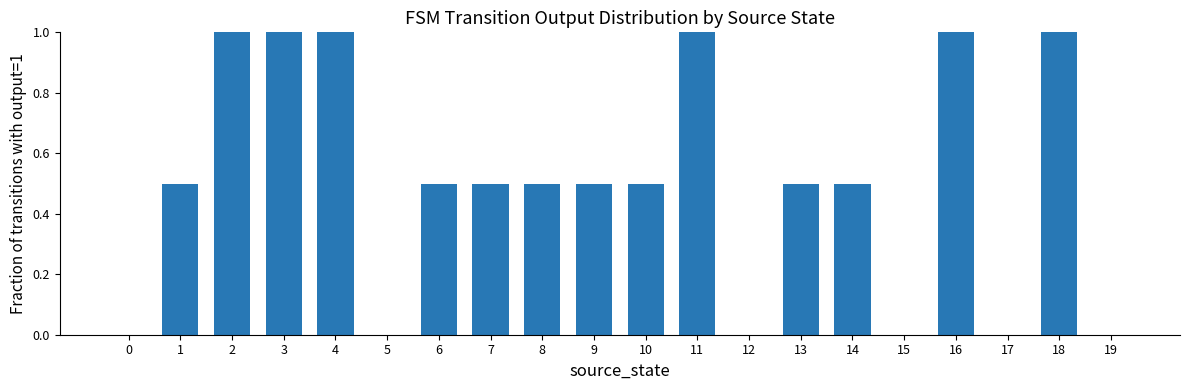

What is the sum of all values?

10.0